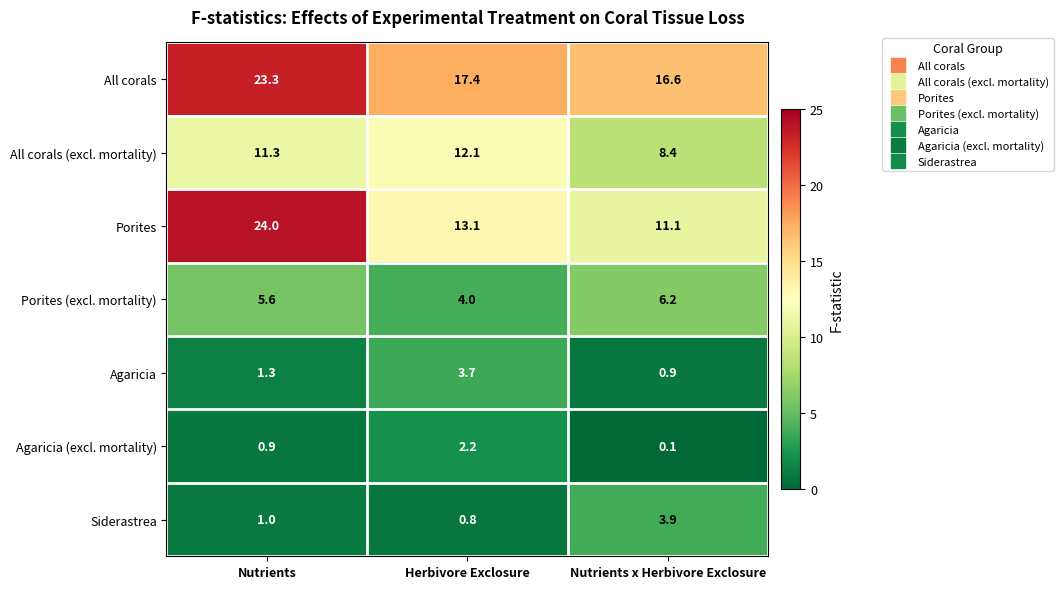

At how many categories does at least one series exceed 22?

1